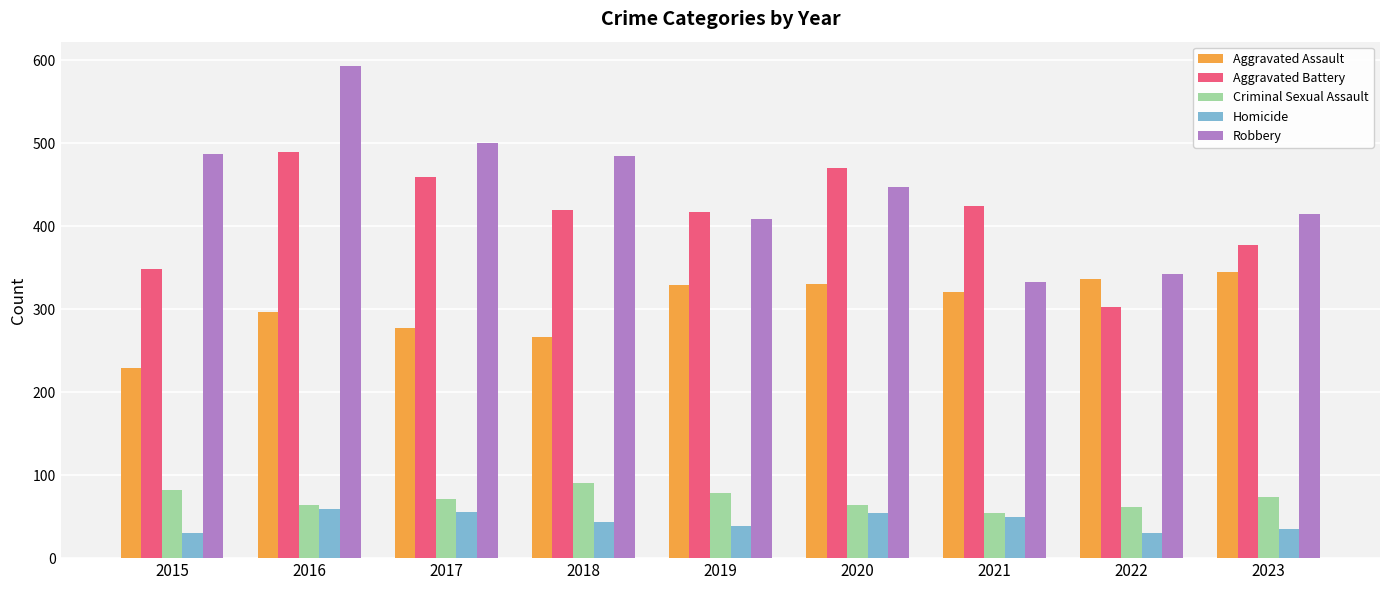

What value does the Aggravated Assault series have at 2017?

278